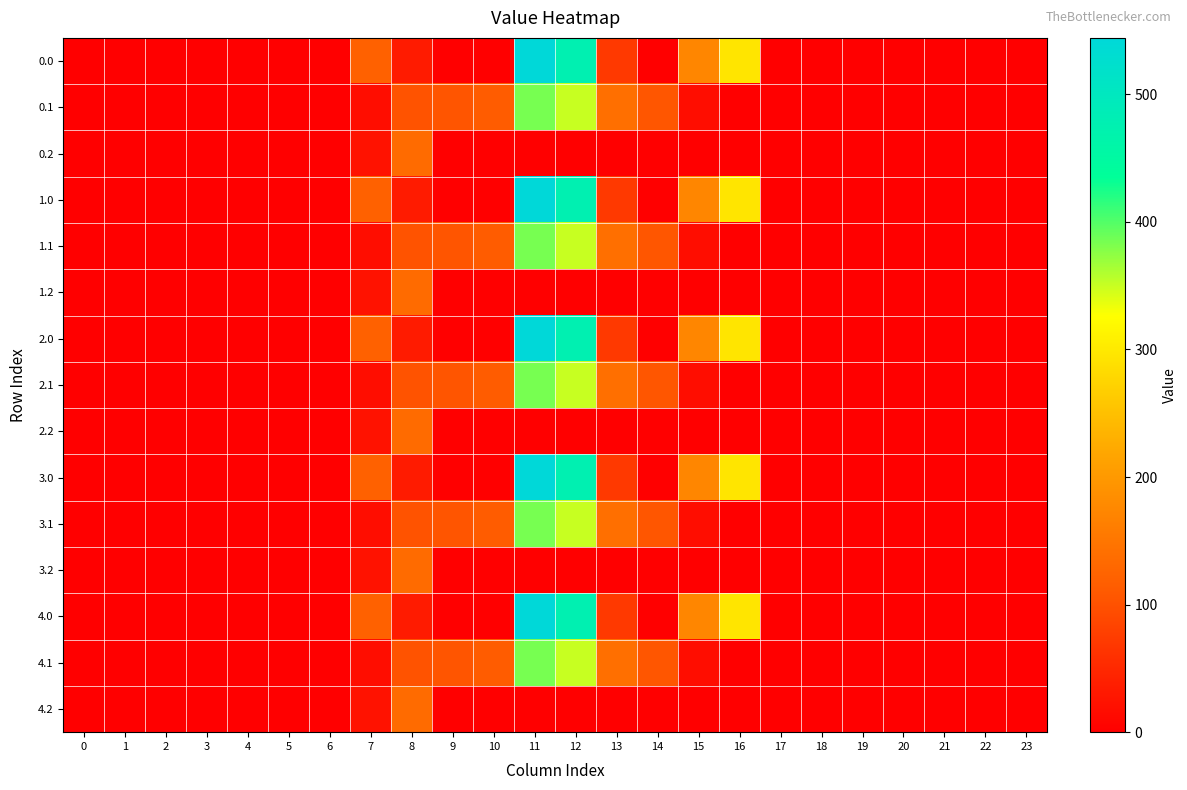

Rank the series at 17 from lowest to highest value.

0.0, 0.1, 0.2, 1.0, 1.1, 1.2, 2.0, 2.1, 2.2, 3.0, 3.1, 3.2, 4.0, 4.1, 4.2